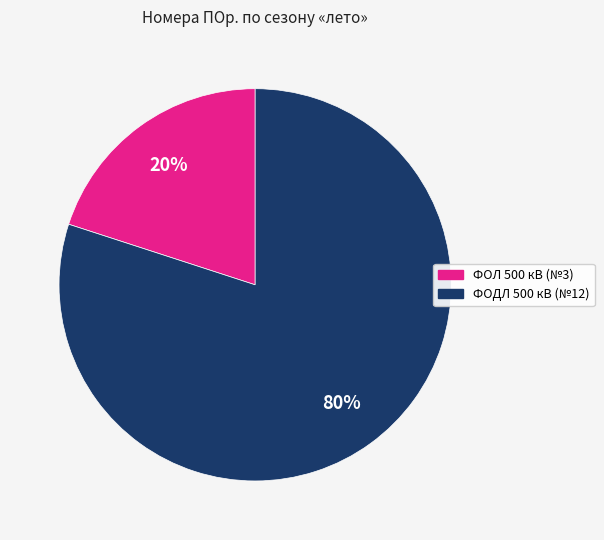

Is there a majority slice in this chart?

Yes